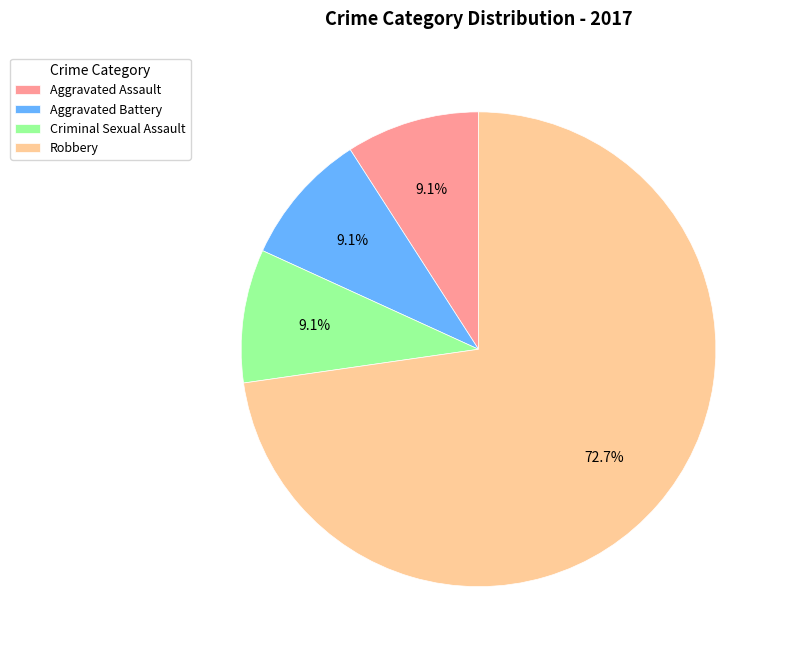

What portion of the pie excludes Aggravated Assault?

90.9%